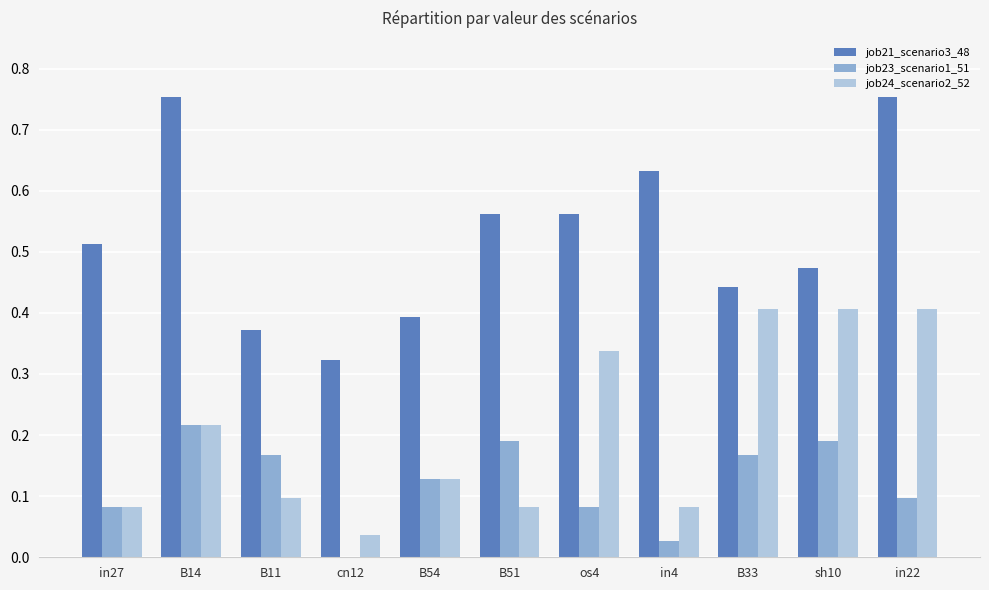

Does the chart contain stacked bars?

No